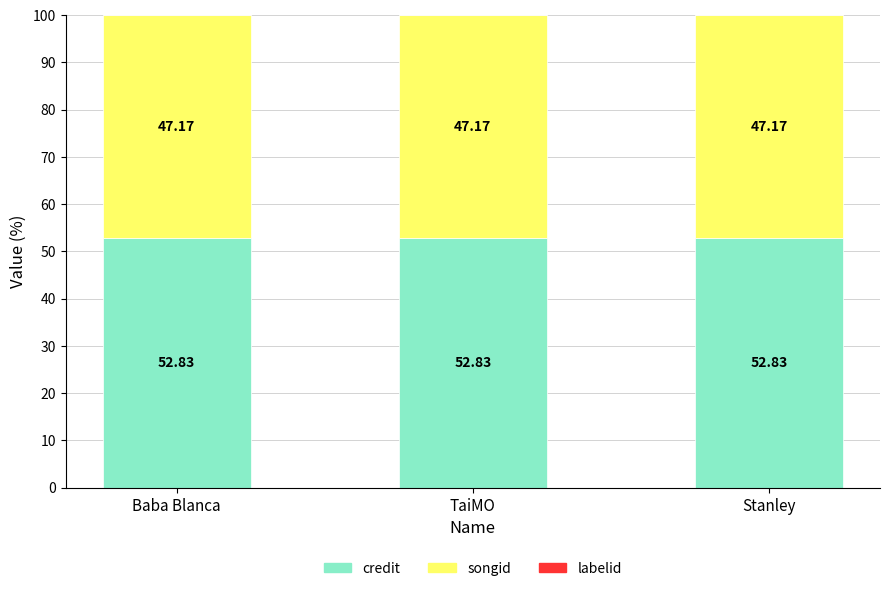

What is the total value across all series at Stanley?

100.0